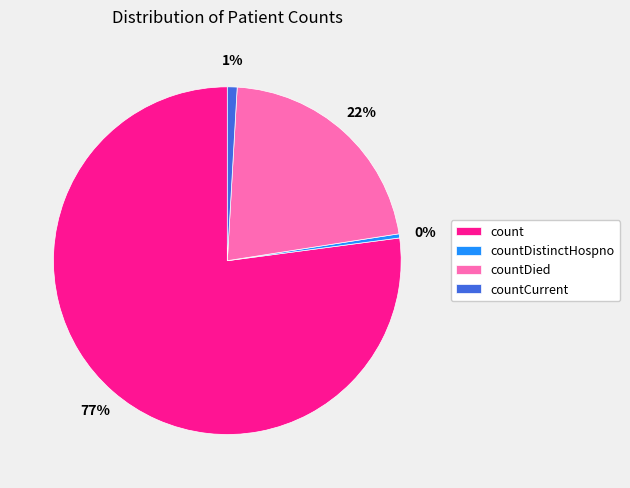

How many segments does this pie chart have?

4